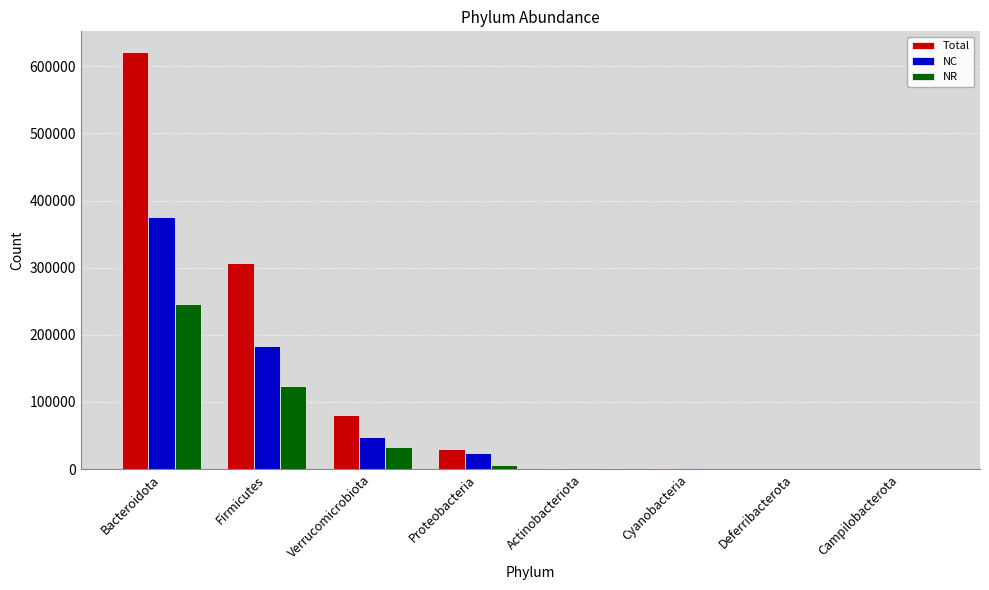

How many series are shown in this chart?

3